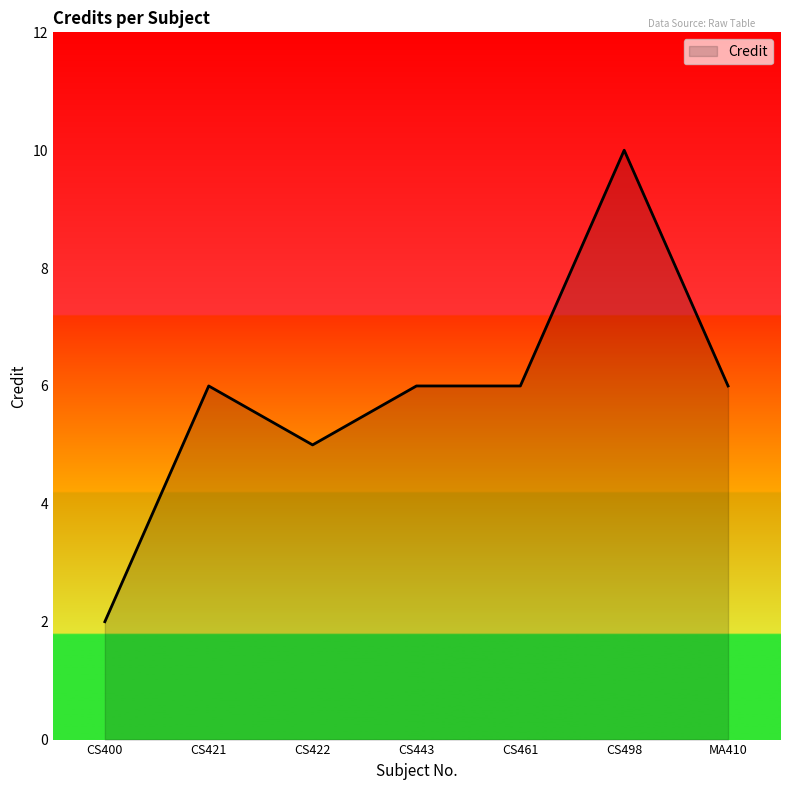

What position from the right is MA410?

1